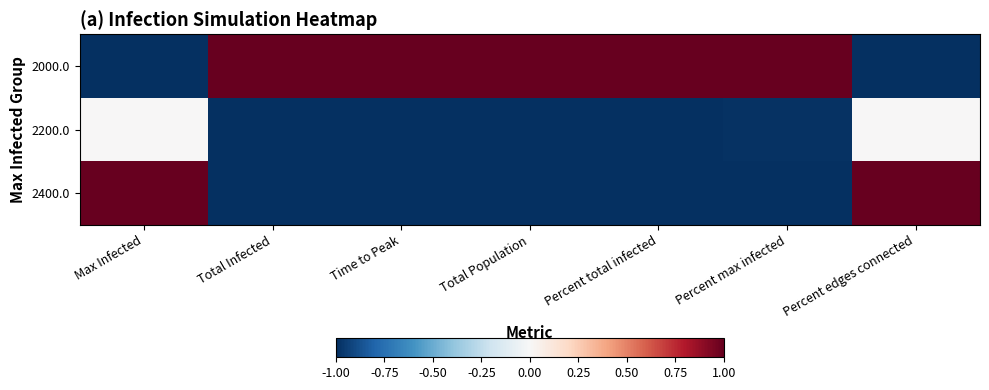

Which series has the widest spread of values?

2000.0